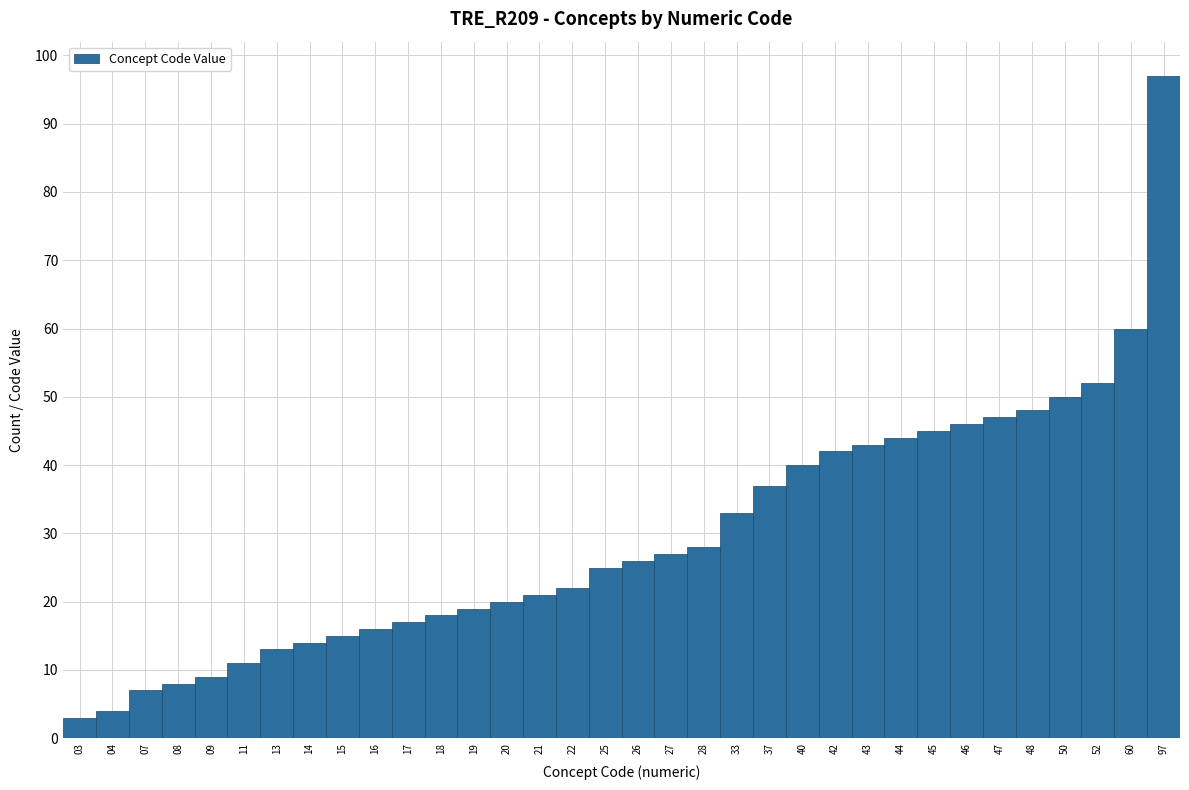

What is the value of the 1st bar from the left?

3